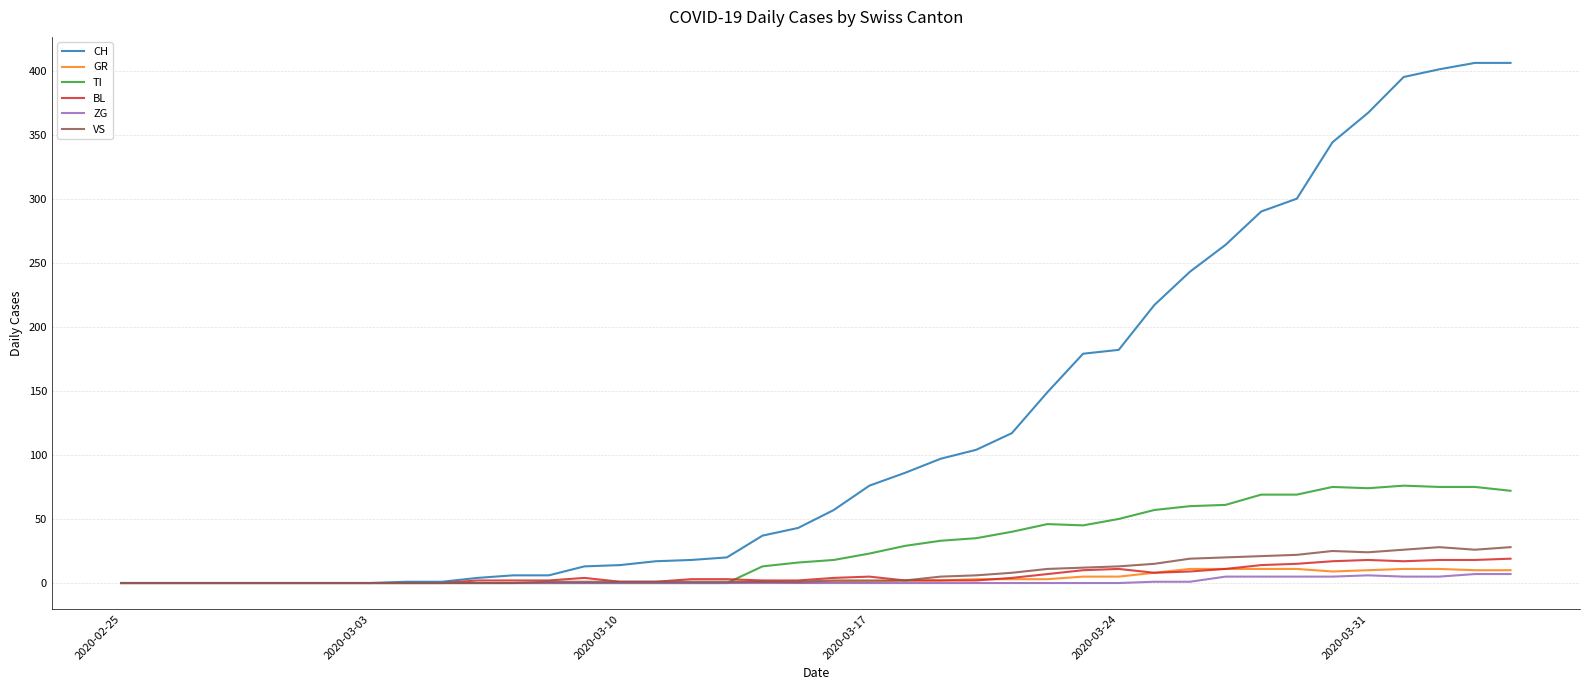

What are all the series names shown in the legend?

CH, GR, TI, BL, ZG, VS